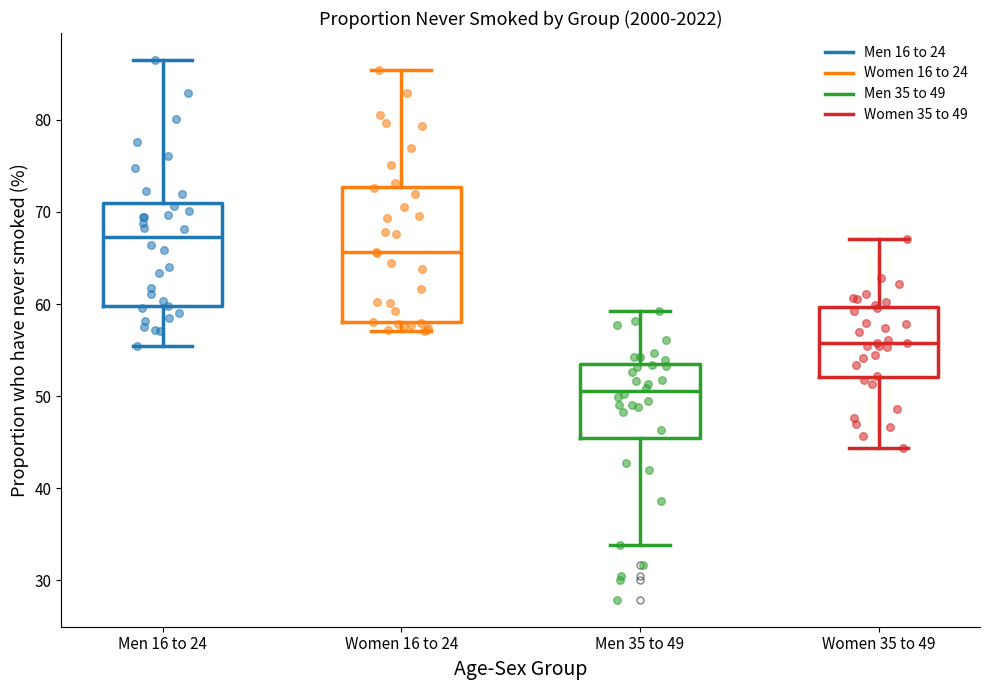

Which box's median line is the lowest?

Men 35 to 49